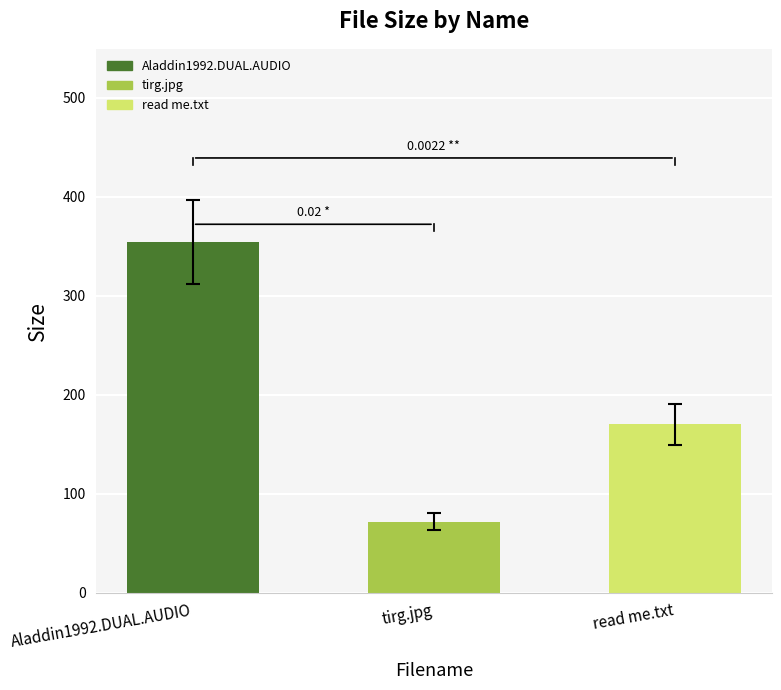

How many values are below 170?

1